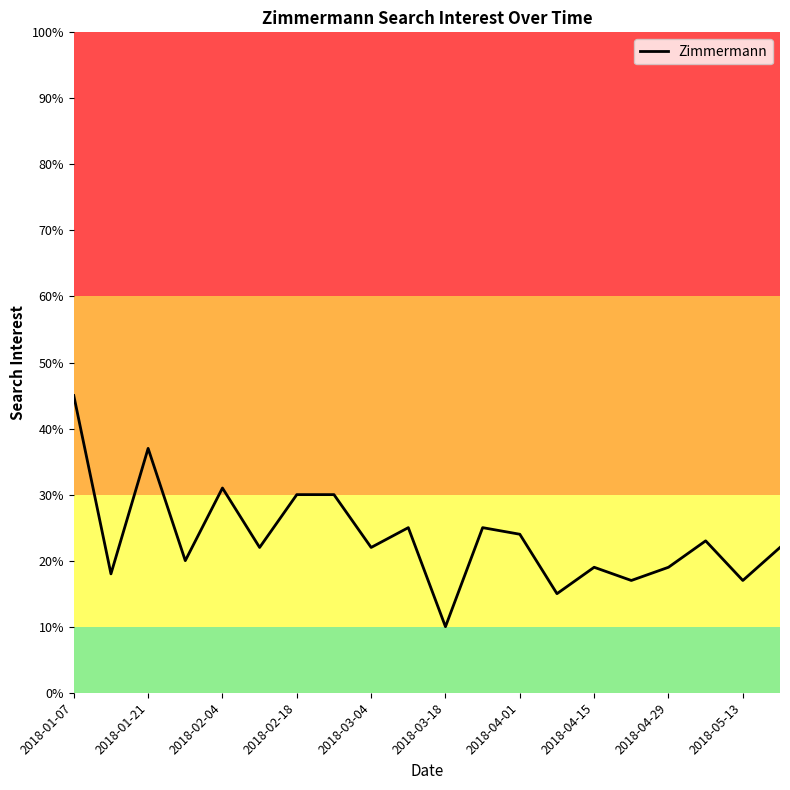

Reading left to right, transcribe all the data shown in this chart.

45	18	37	20	31	22	30	30	22	25	10	25	24	15	19	17	19	23	17	22